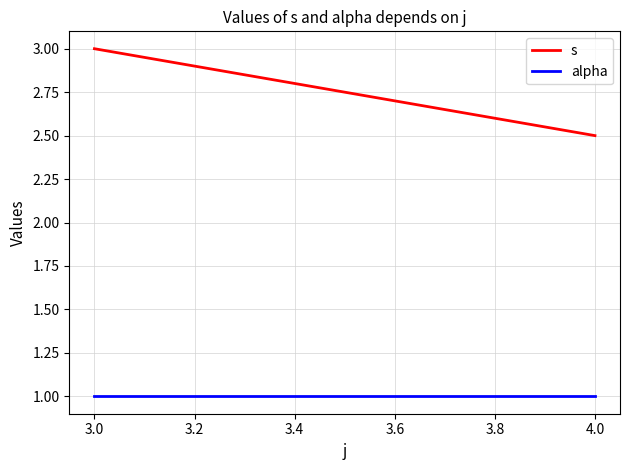

Reading right to left, extract all data points from this chart.

s: 2.5	3.0
alpha: 1.0	1.0